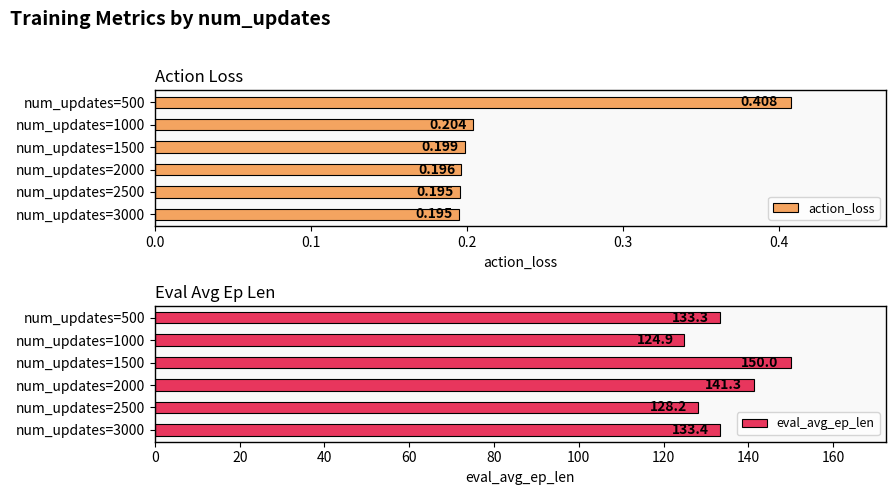

Rank the series by their average value, from lowest to highest.

action_loss, eval_avg_ep_len